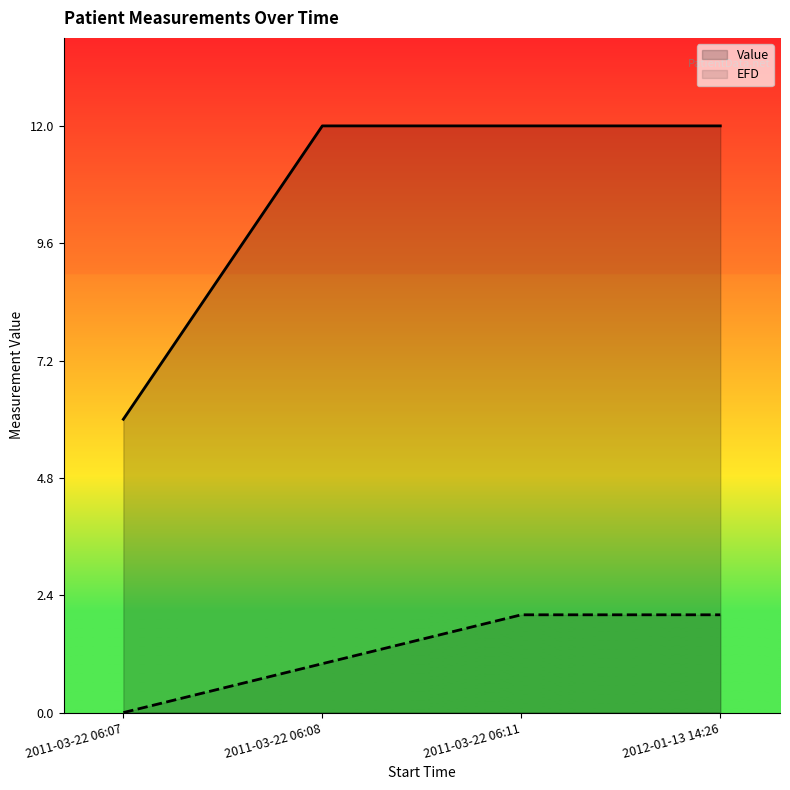

Does the chart display data point markers on the line(s)?

No